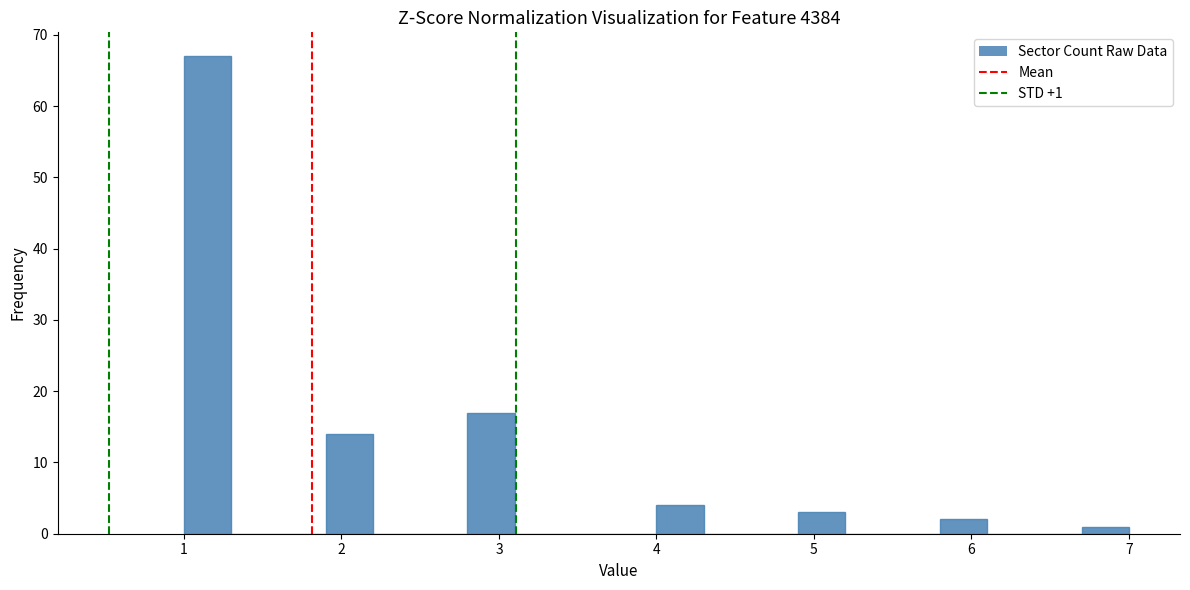

Around what value on the x-axis is the tallest bar? Give the approximate position of its centre, as read against the axis.

1.2